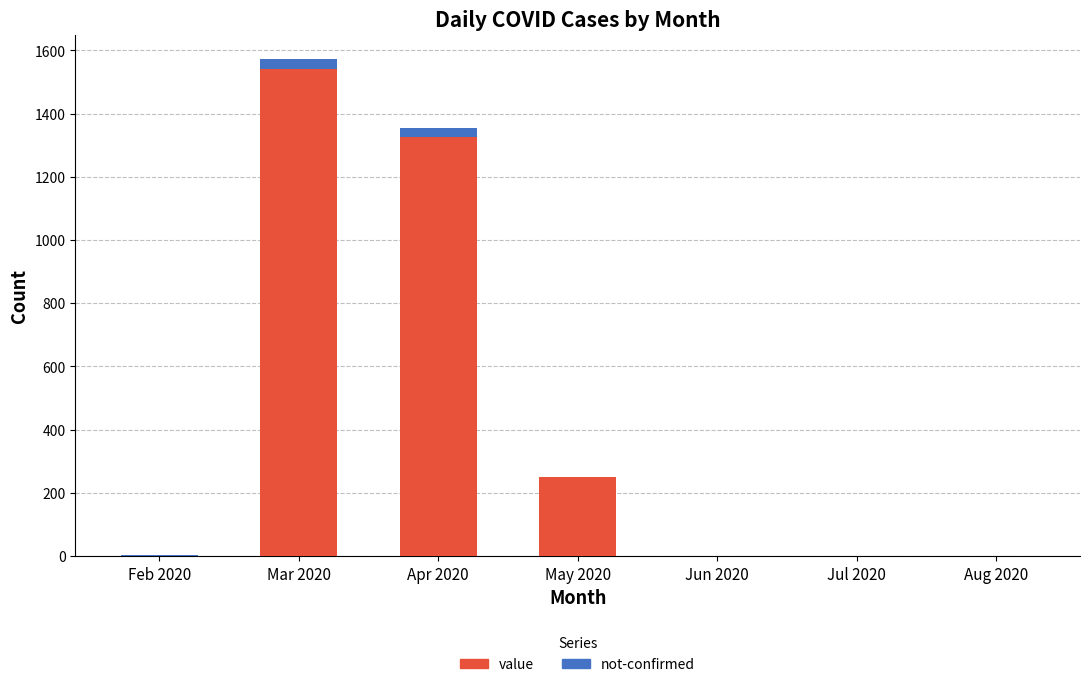

What is the total value across all series at May 2020?

250